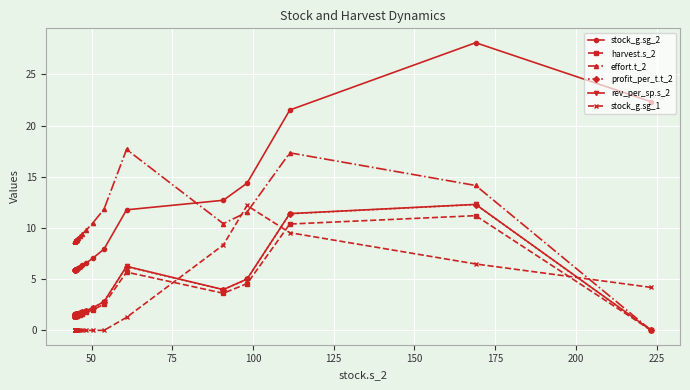

What are all the series names shown in the legend?

stock_g.sg_2, harvest.s_2, effort.t_2, profit_per_t.t_2, rev_per_sp.s_2, stock_g.sg_1